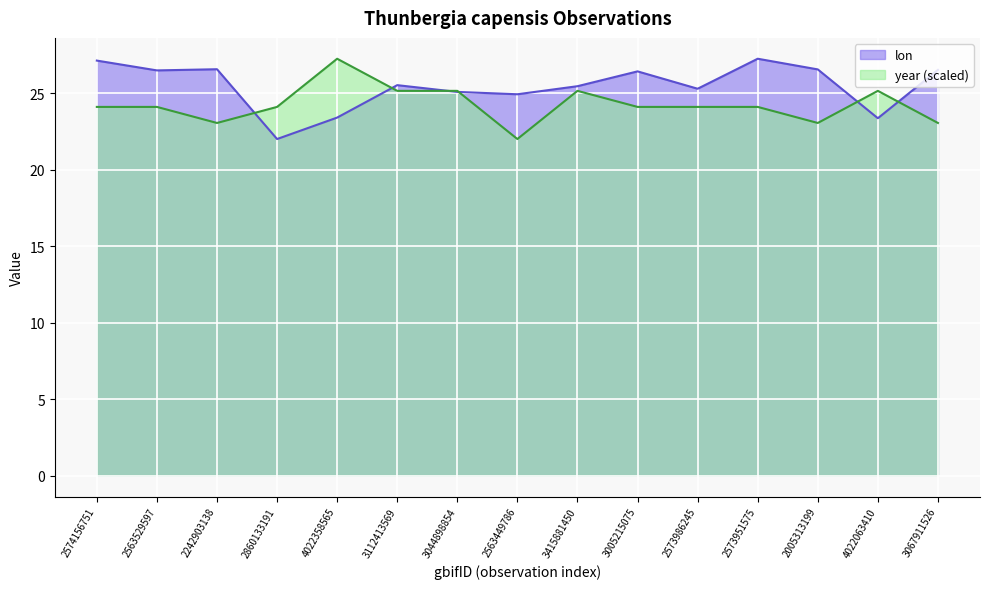

What is the total value across all series at 3415881450?

50.6